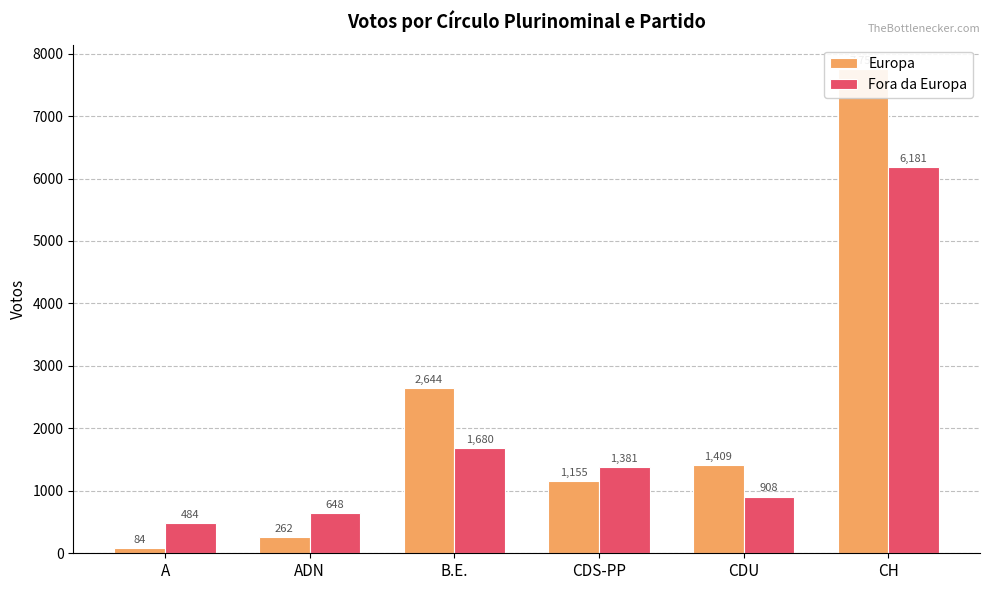

Is it true that Europa equals 383 at ADN?

False